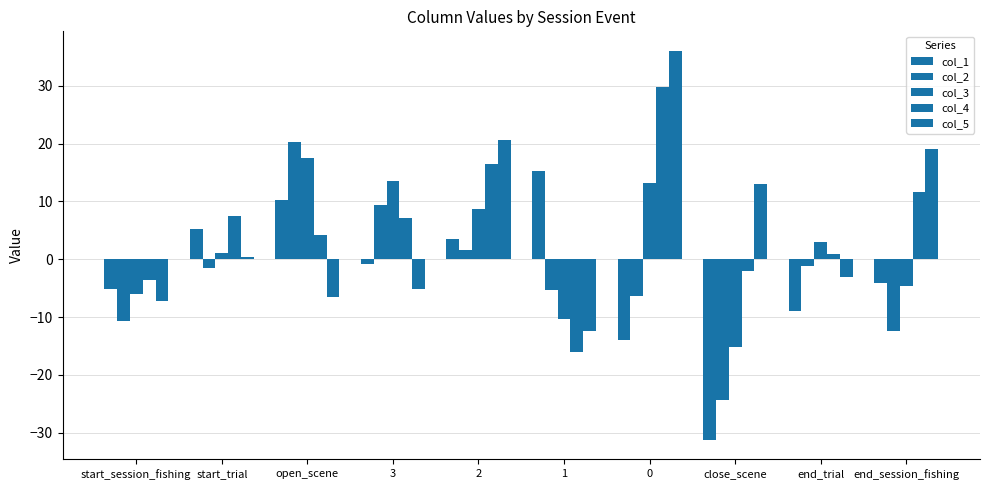

What is the greatest value displayed?

36.0